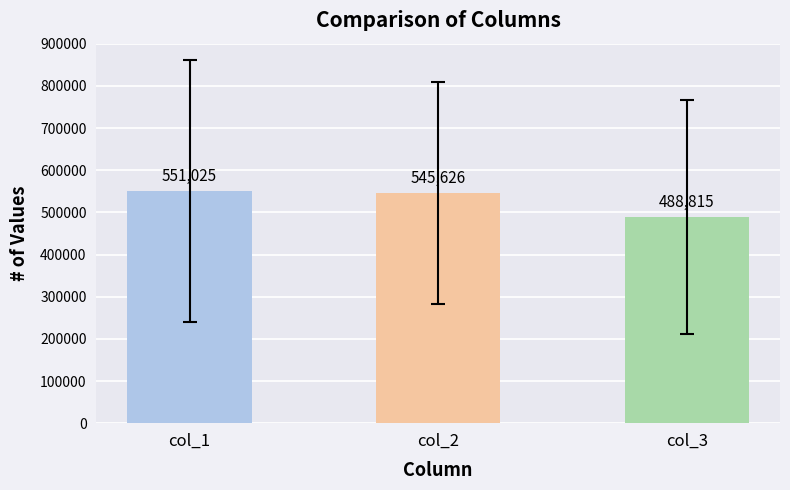

List the labels in order of value, smallest first.

col_3, col_2, col_1